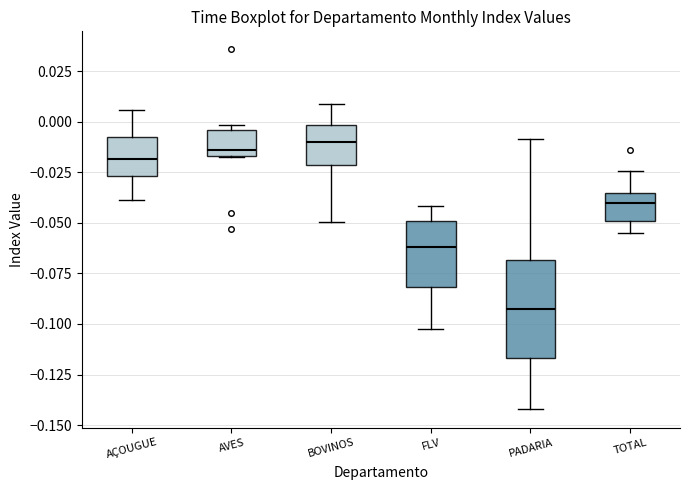

Reading left to right, read every box against the y-axis: the position of its median line, the range the box covers, and the ends of its whiskers. The values are not printed on the chart, so give them approximately, as read against the axis.

AÇOUGUE: median -0.020, box -0.025 to -0.005, whiskers -0.040 to 0.005
AVES: median -0.015 (just above the box's lower edge), box -0.015 to -0.005, whiskers -0.015 to 0.000
BOVINOS: median -0.010, box -0.020 to 0.000, whiskers -0.050 to 0.010
FLV: median -0.060, box -0.080 to -0.050, whiskers -0.105 to -0.040
PADARIA: median -0.090, box -0.115 to -0.070, whiskers -0.140 to -0.010
TOTAL: median -0.040, box -0.050 to -0.035, whiskers -0.055 to -0.025